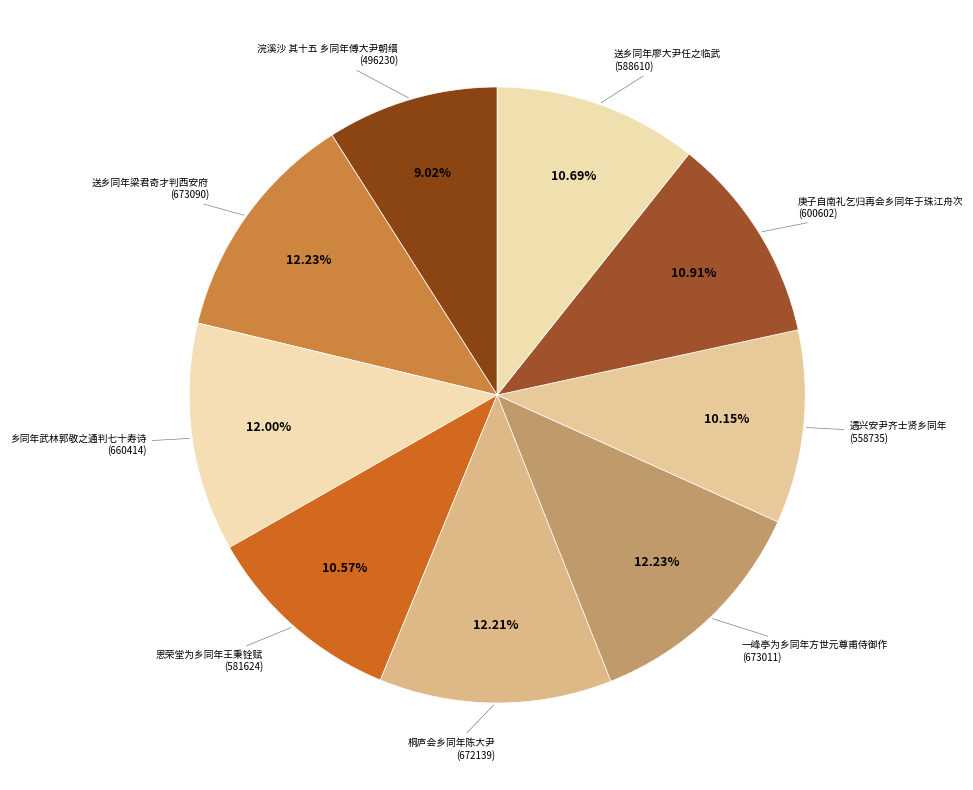

Count the number of slices in the pie.

9